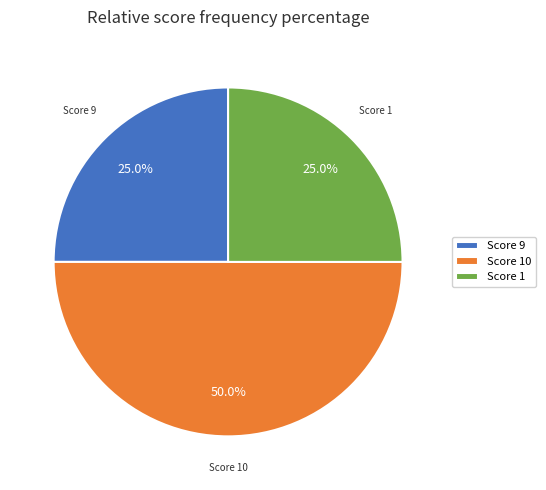

Which has a higher value, Score 9 or Score 10?

Score 10